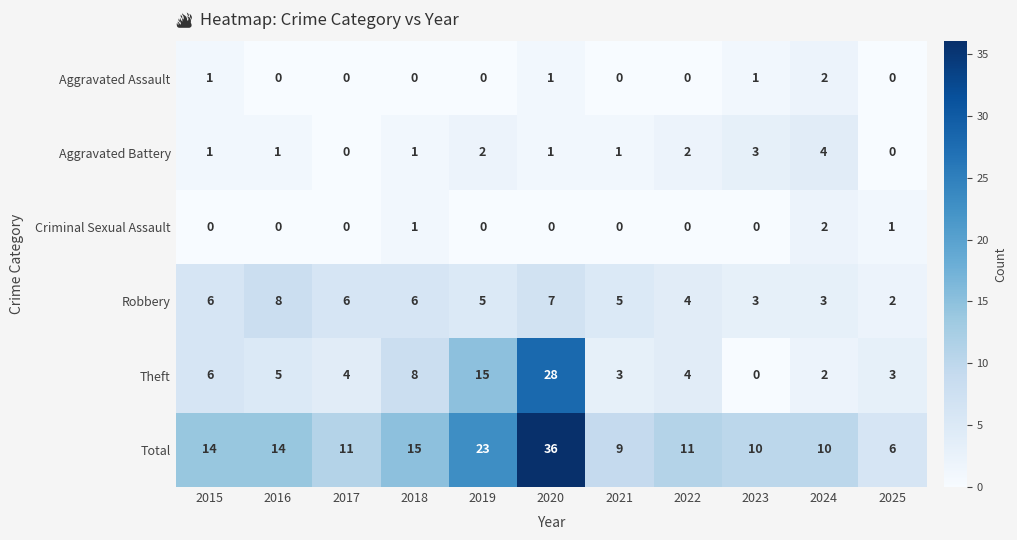

What is the minimum value for Total?

6